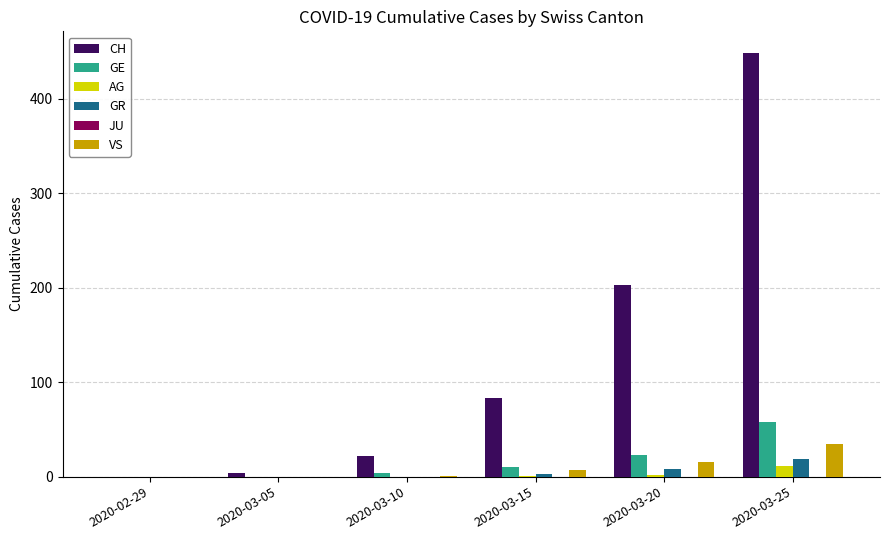

Where is CH nearest to the value 224?

2020-03-20